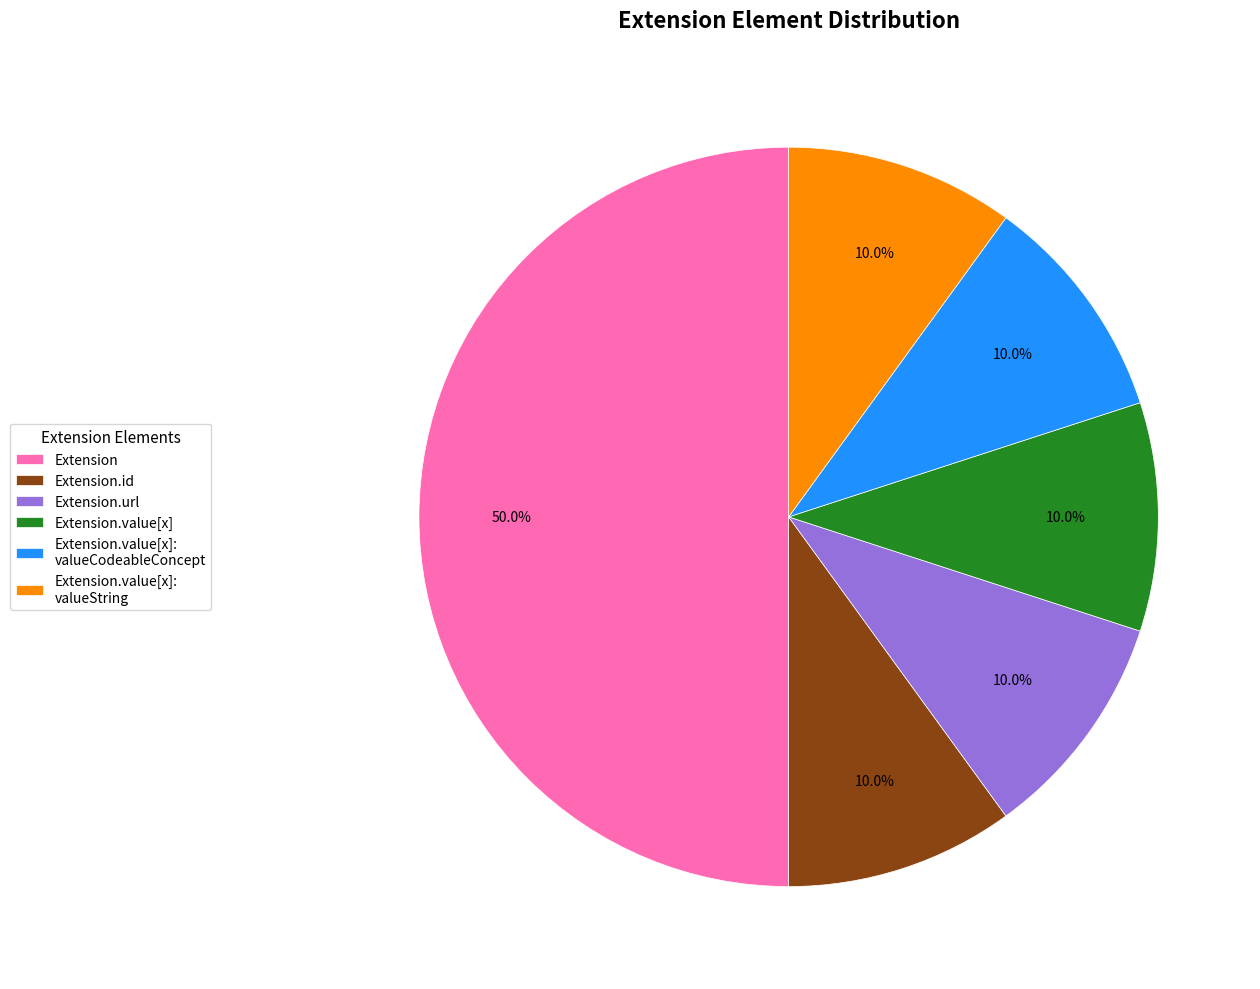

To the nearest percent, what is the difference between the largest and smallest slice percentages?

40%